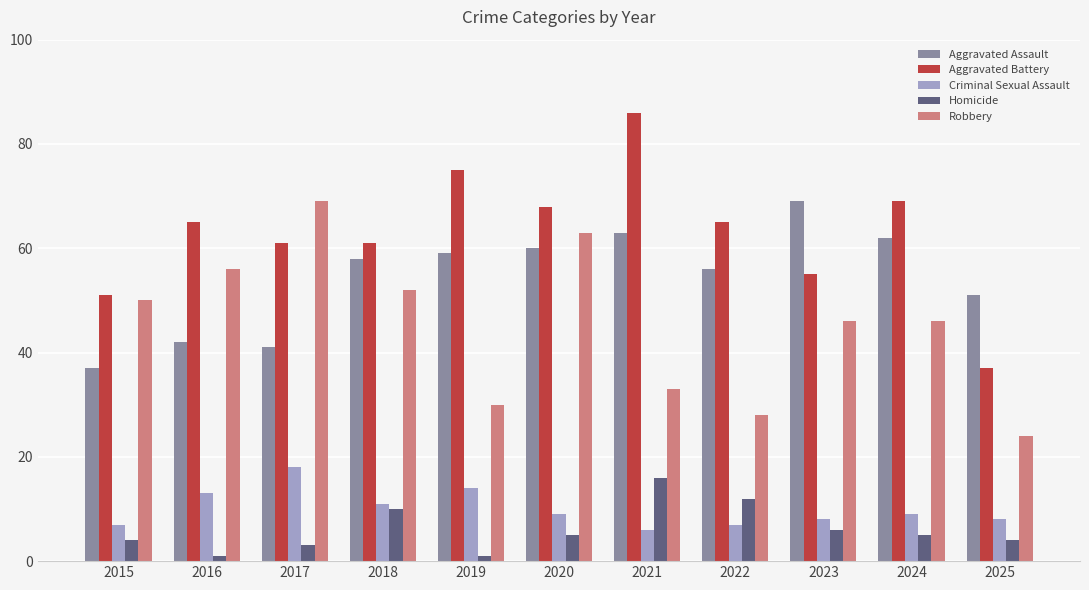

What is the average value of the Criminal Sexual Assault series?

10